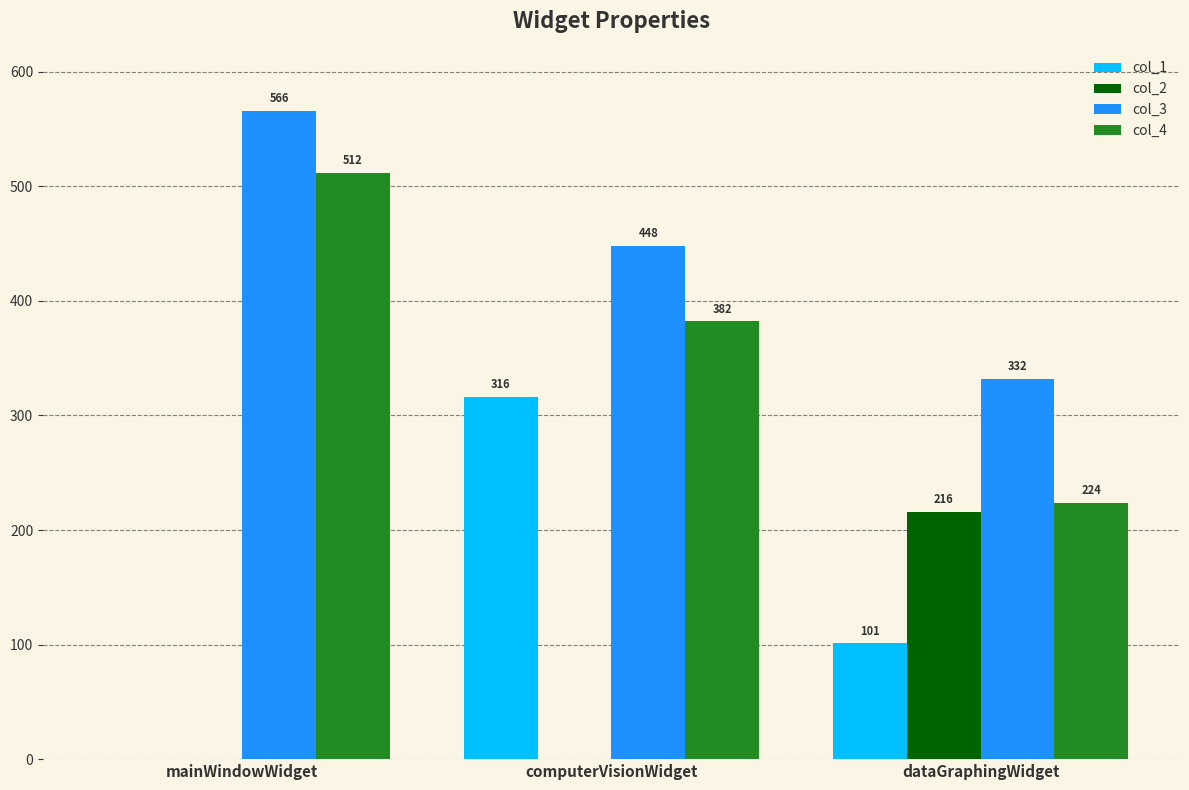

Which series has the largest total across all categories?

col_3